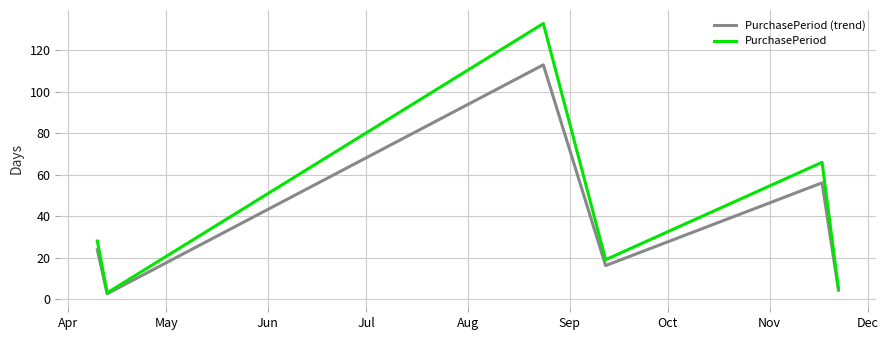

What is the average value of the PurchasePeriod (trend) series?

36.0